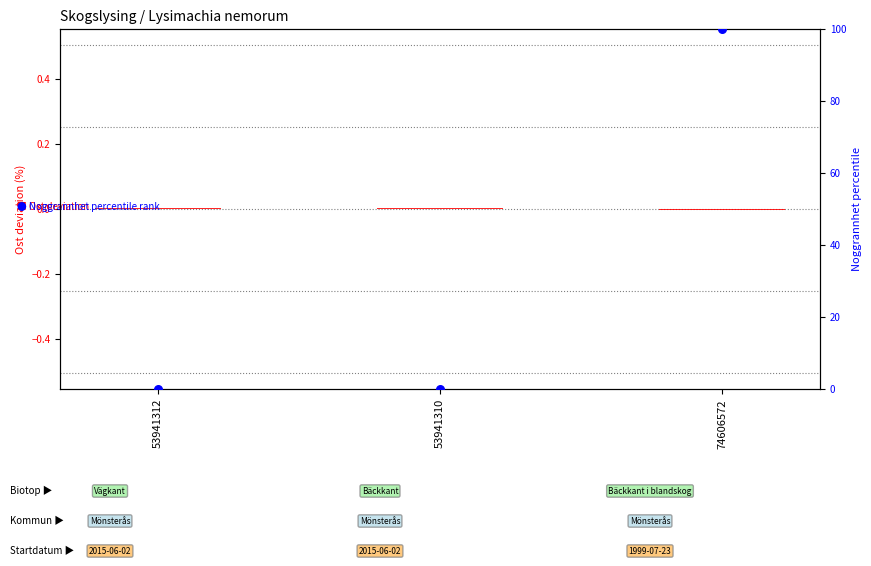

At which category is the sum across all series the highest?

74606572